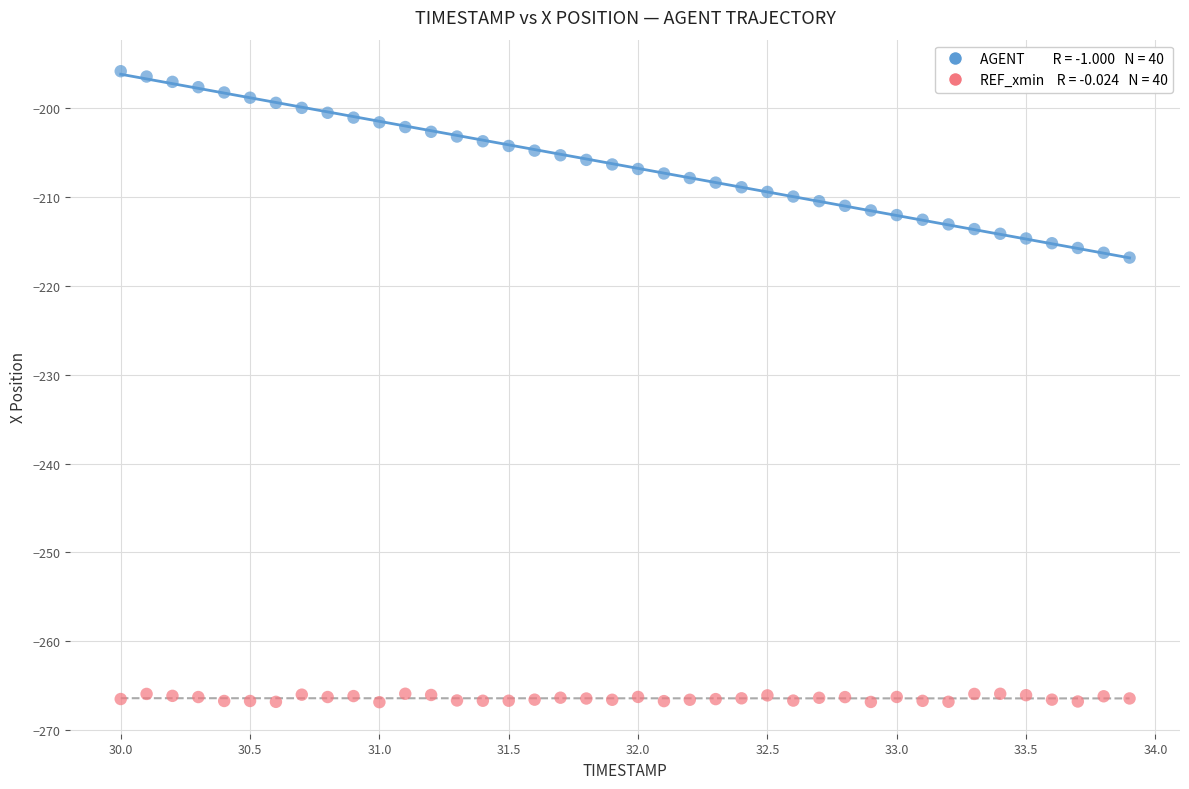

Across all data points, what is the range of Y values (max minus min)?

71.0